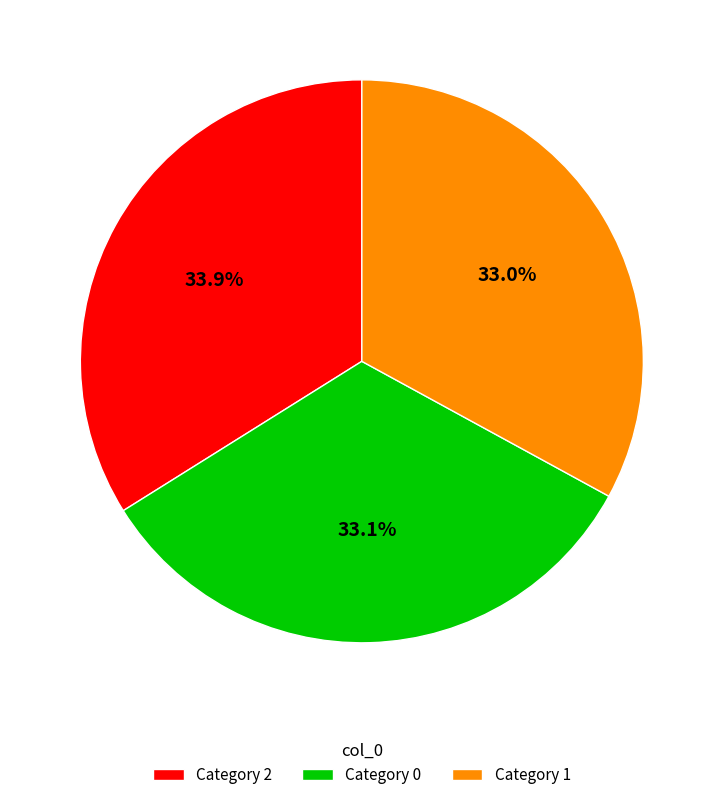

Which category has the biggest portion of the pie?

Category 2